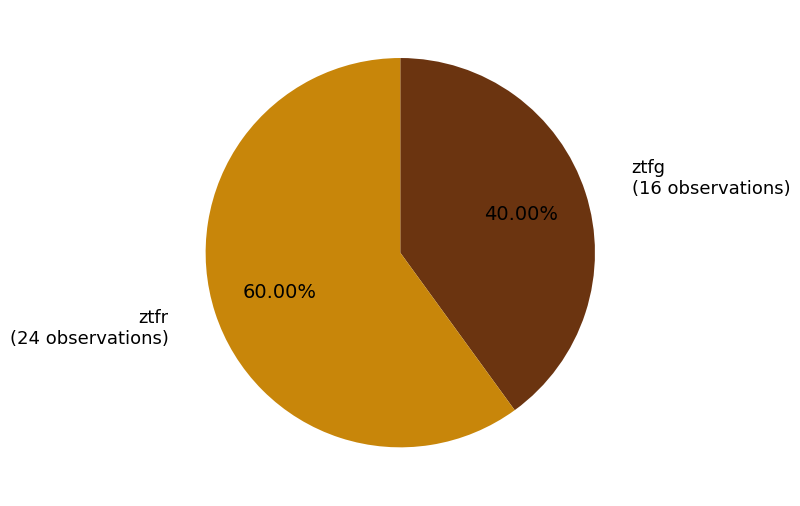

To the nearest percent, what is the difference between the ztfr and ztfg slice percentages?

20%